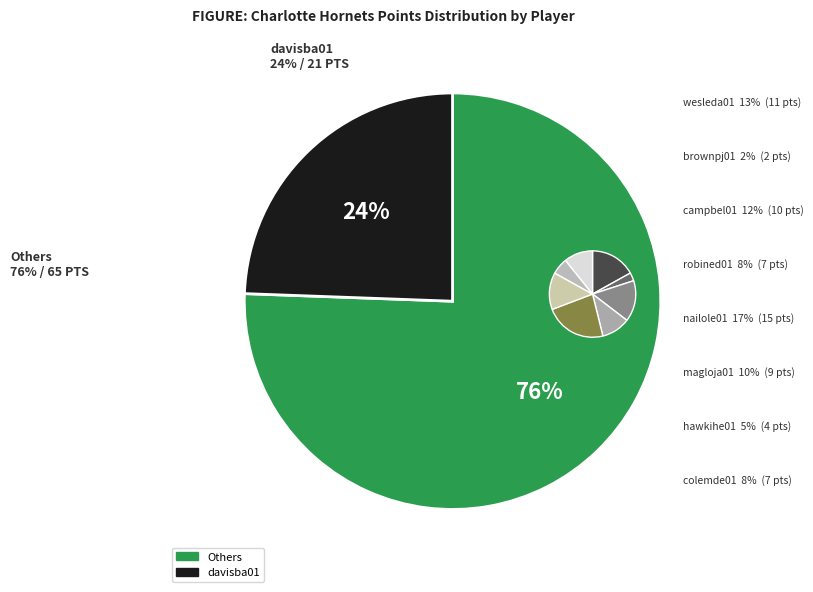

How many segments does this pie chart have?

9